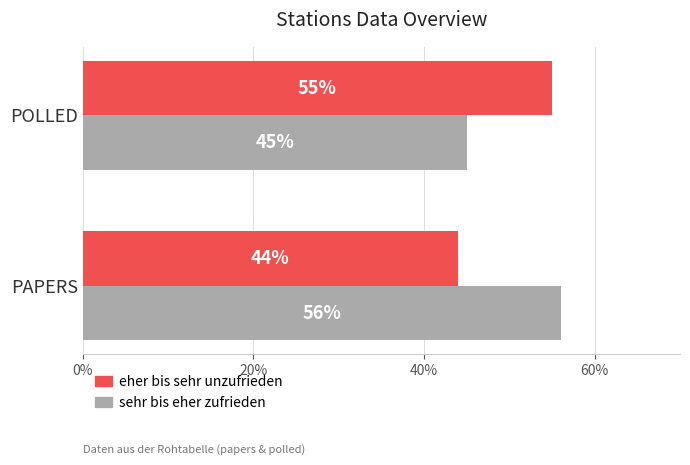

At how many categories does at least one series exceed 46?

2